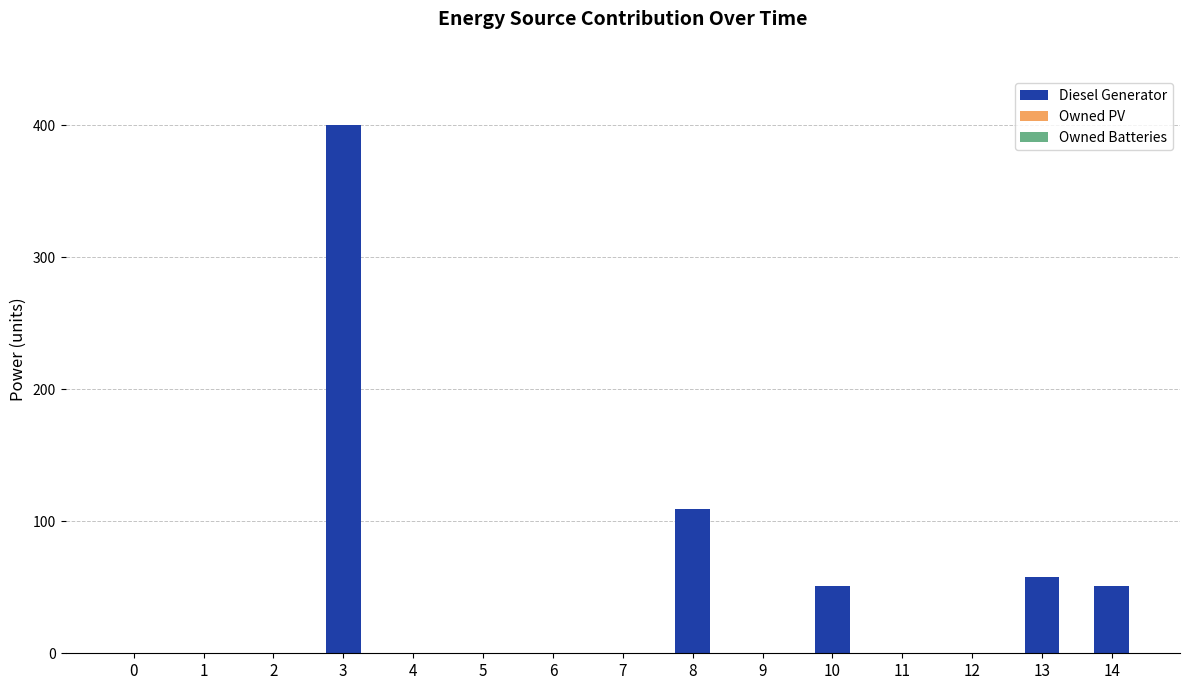

What is the change in value from 9 to 13?

+58